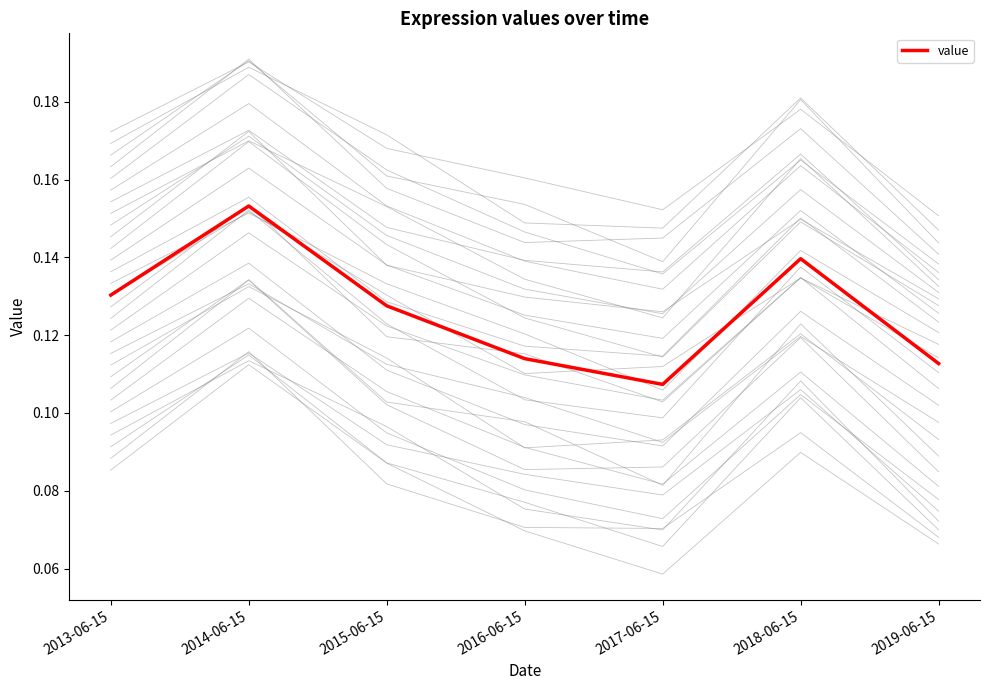

Reading left to right, transcribe all the data shown in this chart.

2013-06-15=0.1	2014-06-15=0.2	2015-06-15=0.1	2016-06-15=0.1	2017-06-15=0.1	2018-06-15=0.1	2019-06-15=0.1